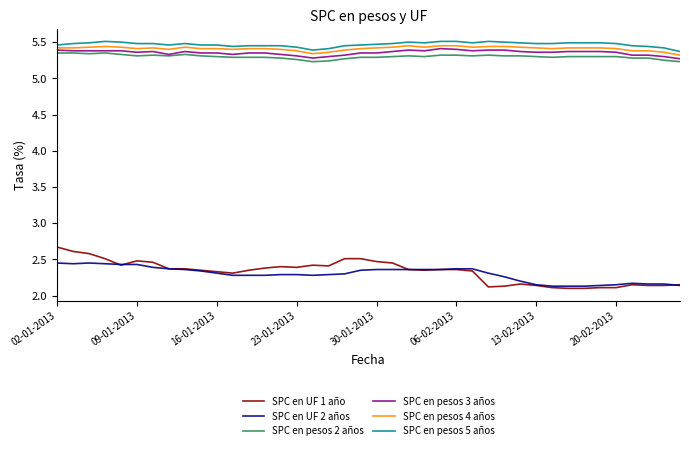

True or false: SPC en pesos 4 años and SPC en UF 1 año intersect in this chart.

False